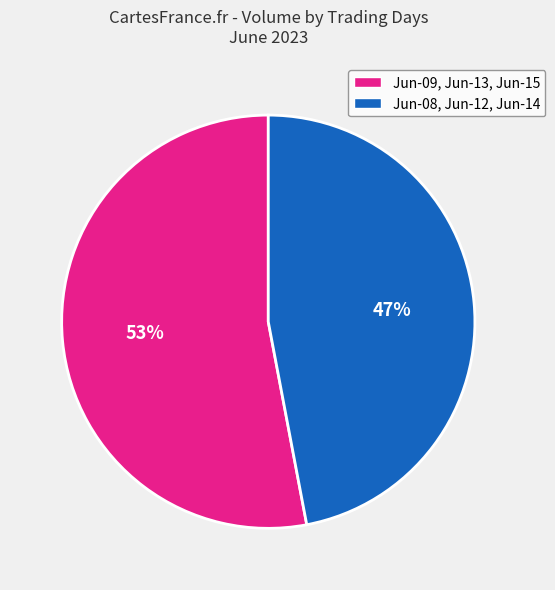

Is there a majority slice in this chart?

Yes